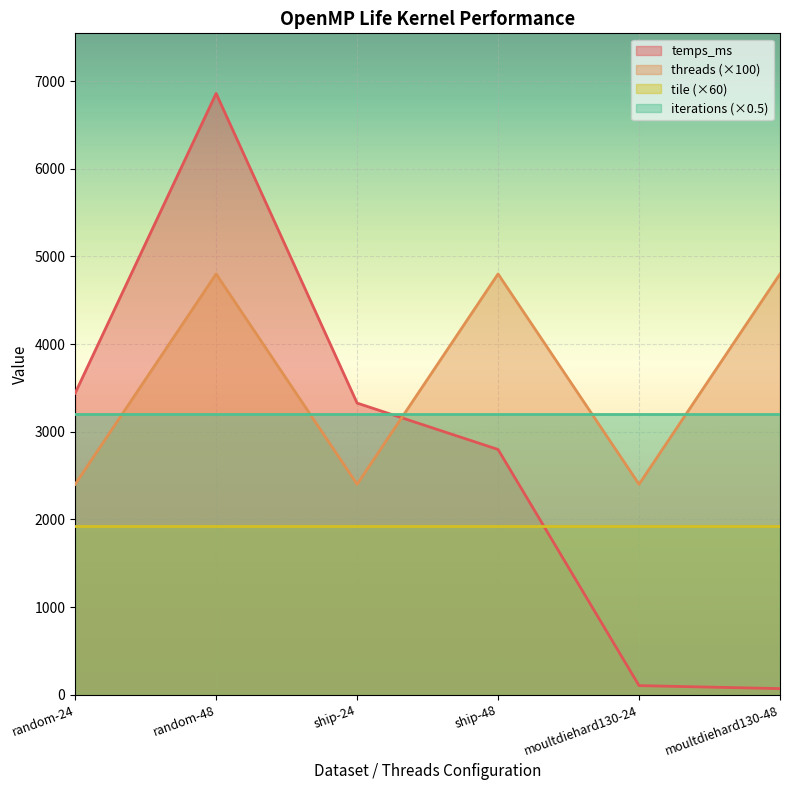

After their last crossing, which series has the higher values: temps_ms or threads?

threads